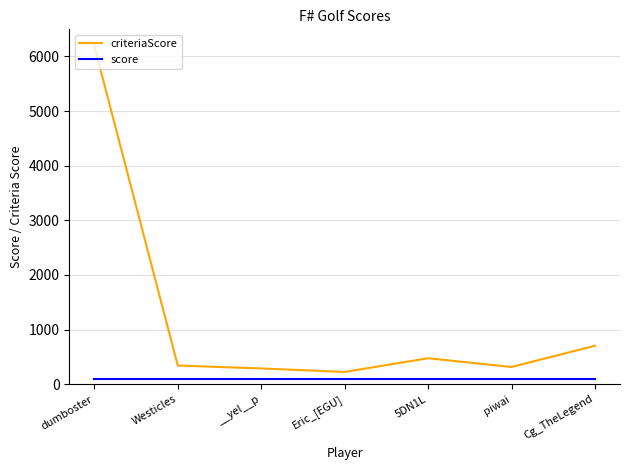

Rank the series by their average value, from highest to lowest.

criteriaScore, score